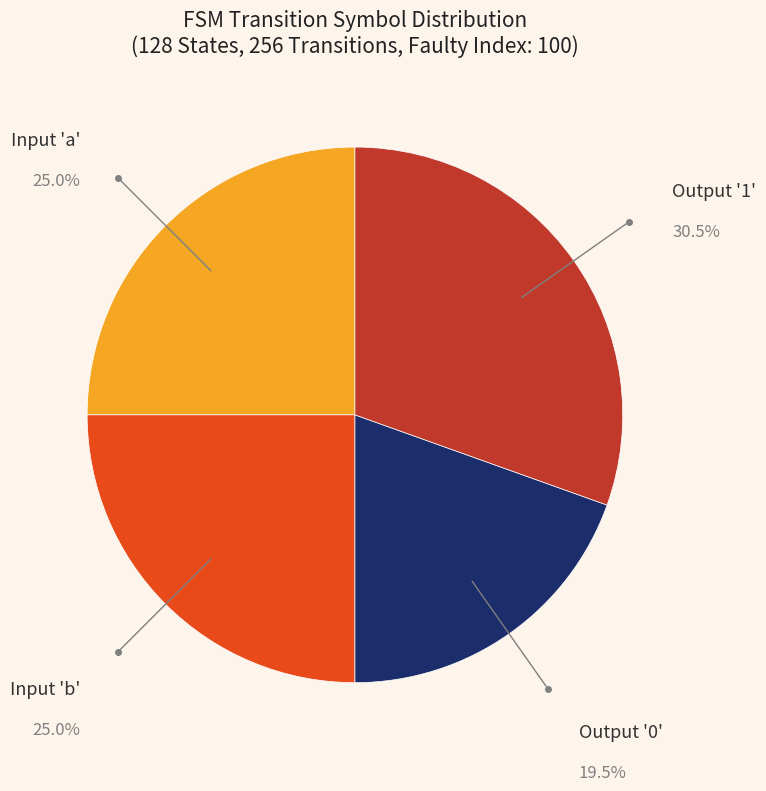

Is there any slice that represents more than half of the pie?

No